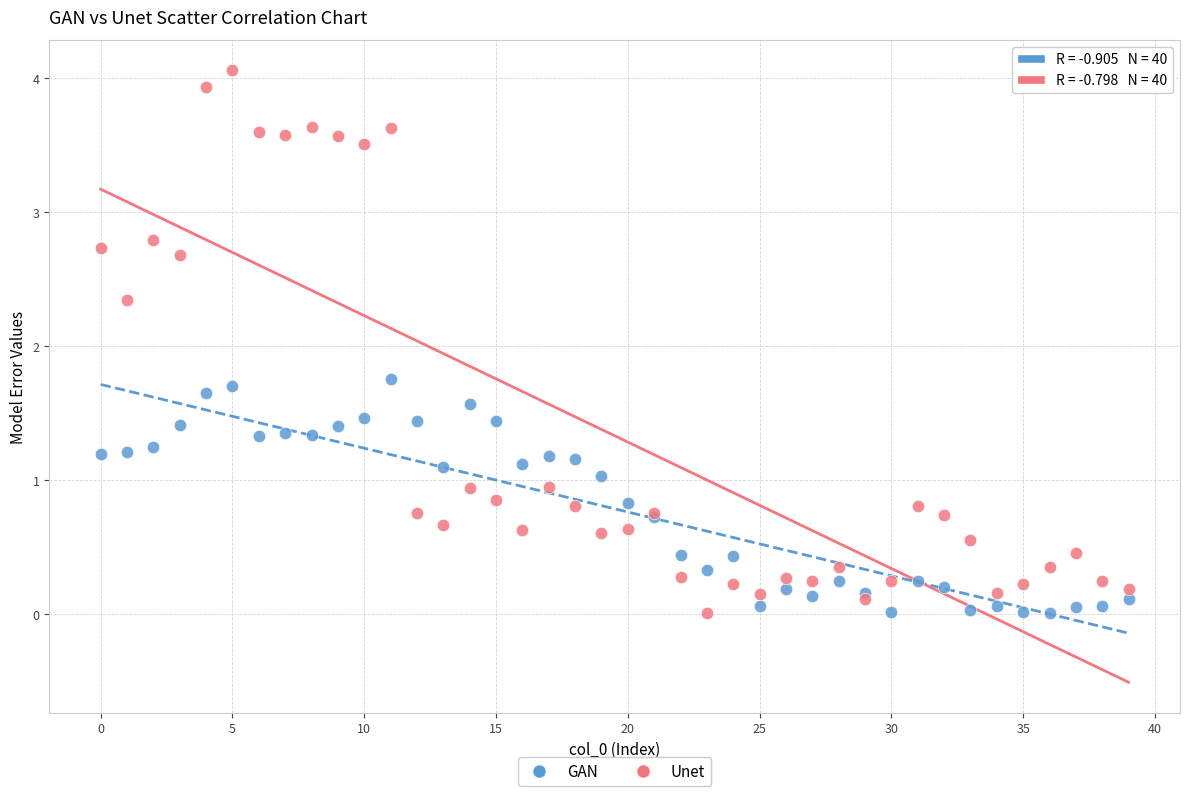

Which series reaches the maximum Y coordinate?

Unet